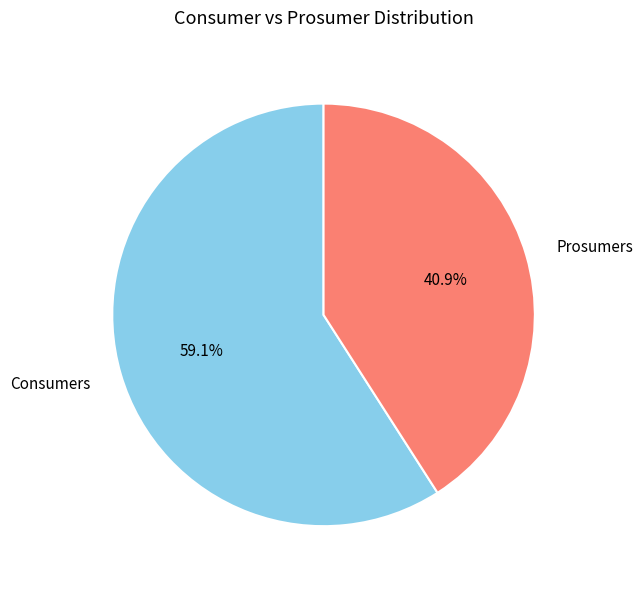

What is the smallest slice in the pie chart?

Prosumers